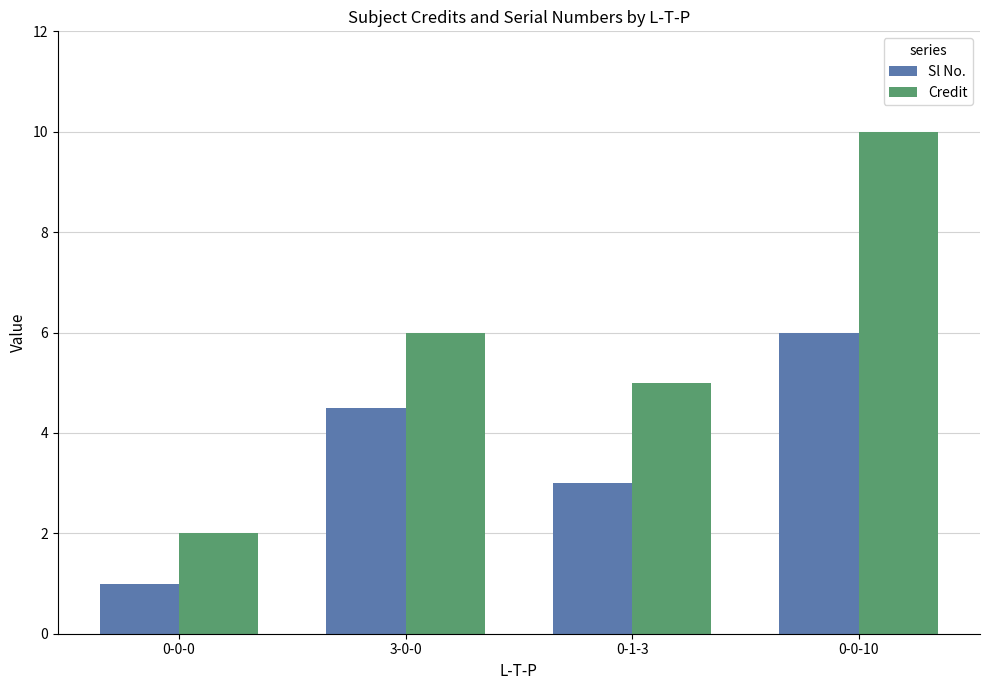

What is the sum of all Credit values?

23.0